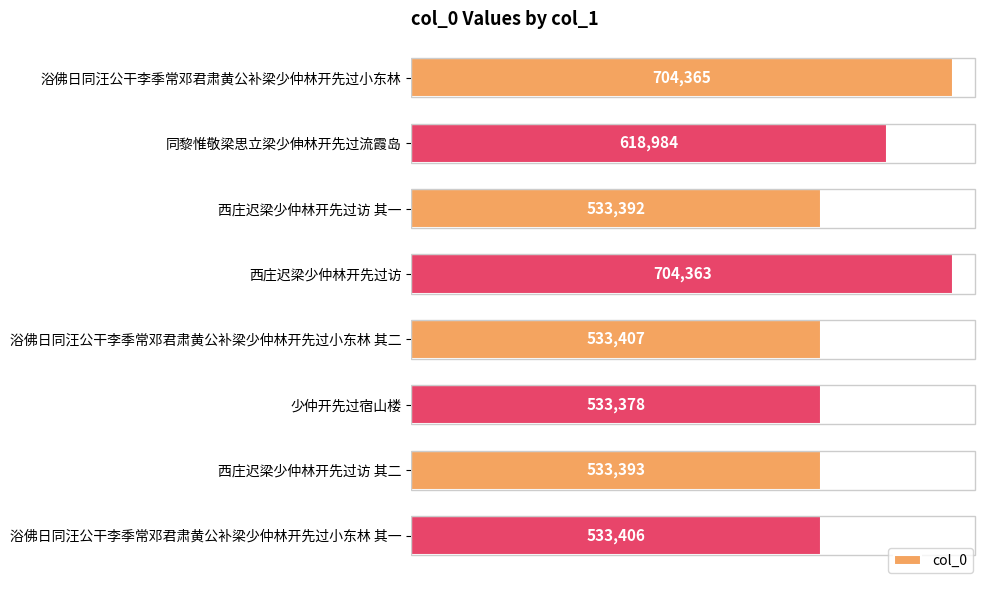

Count the number of data series in this chart.

1